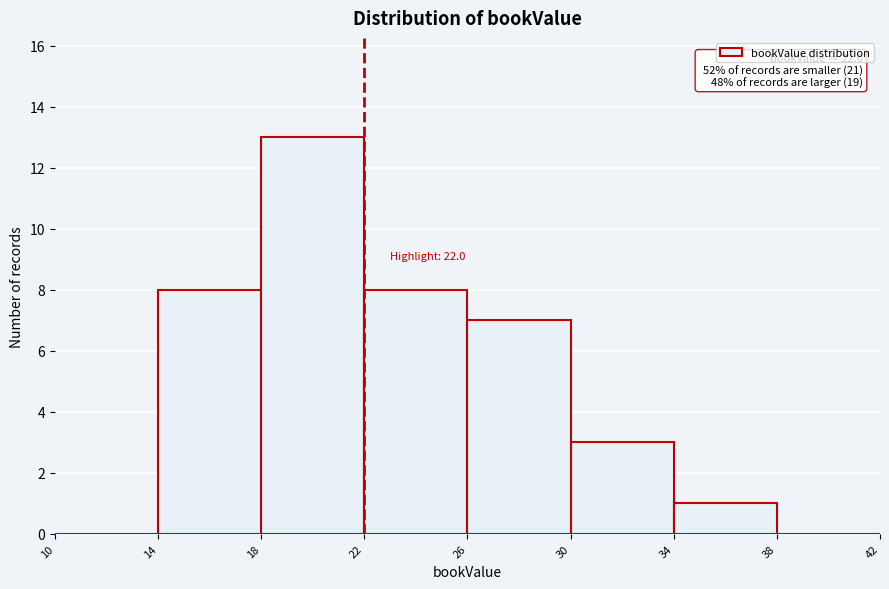

Over which range of the x-axis is the bar tallest?

18 to 22